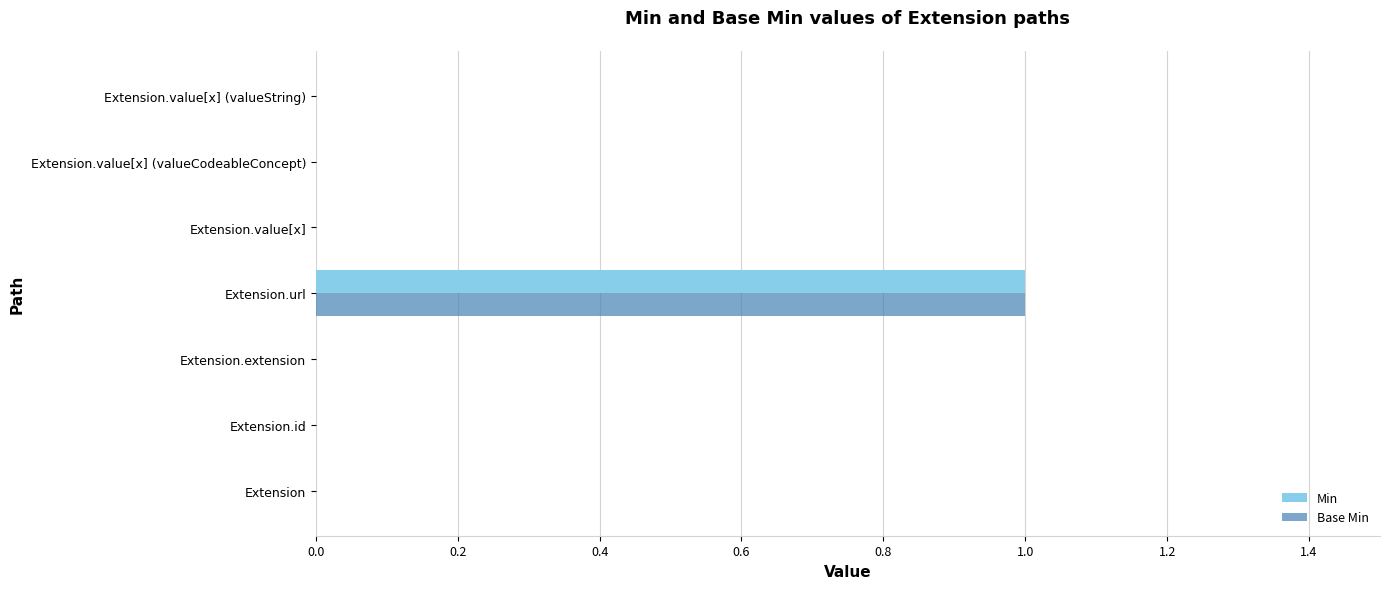

The Min series shows -1 at Extension. True or false?

False